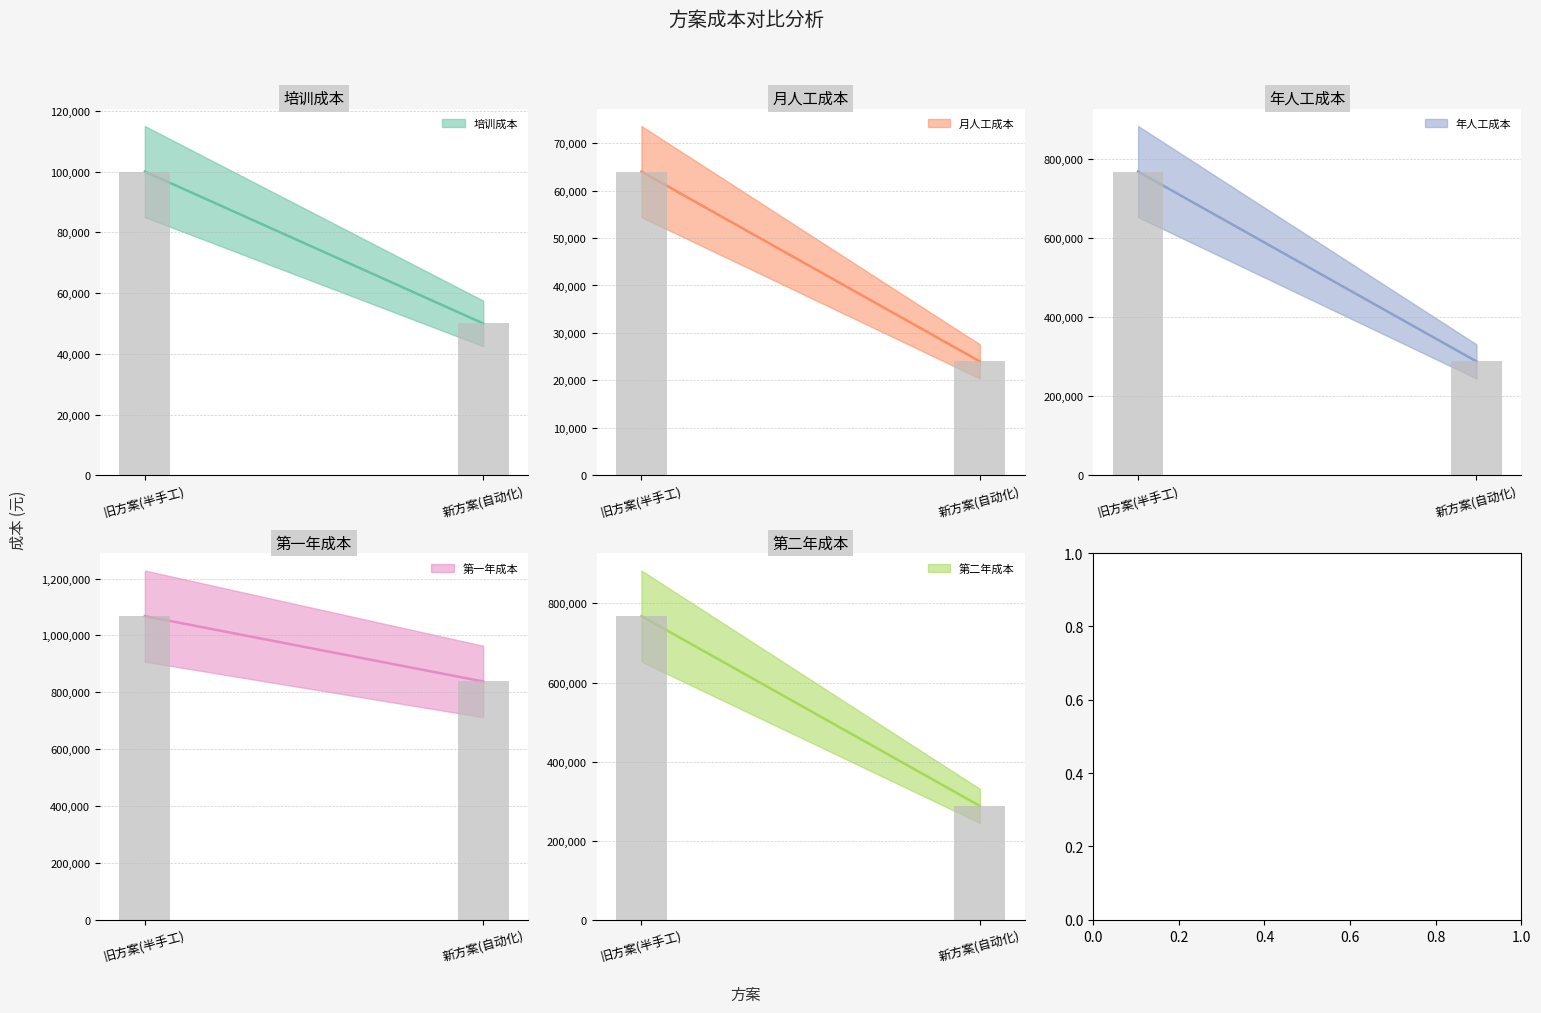

How many groups of bars are there?

2